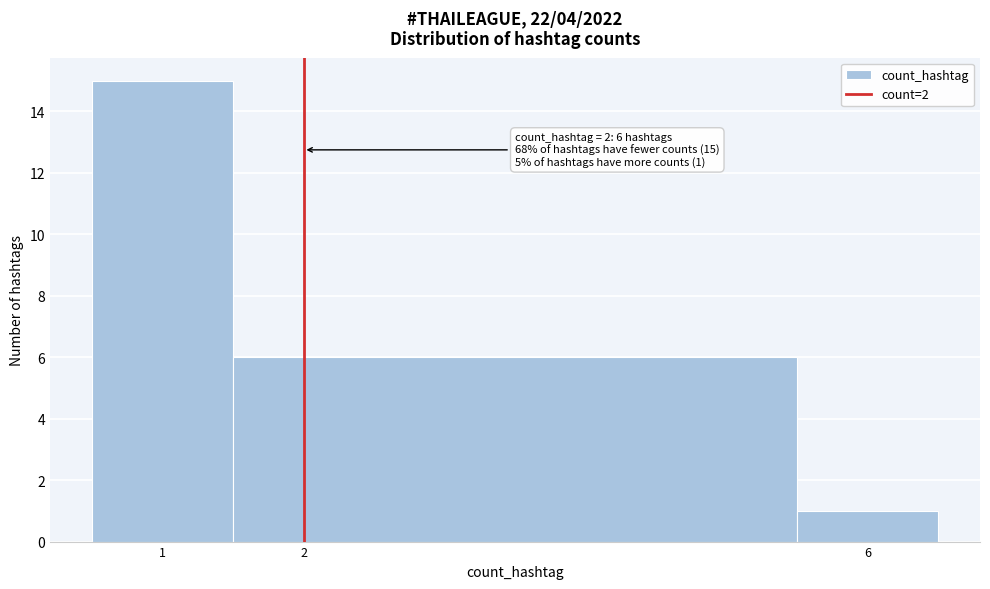

Which range on the x-axis has the tallest bar?

0.5 to 1.5